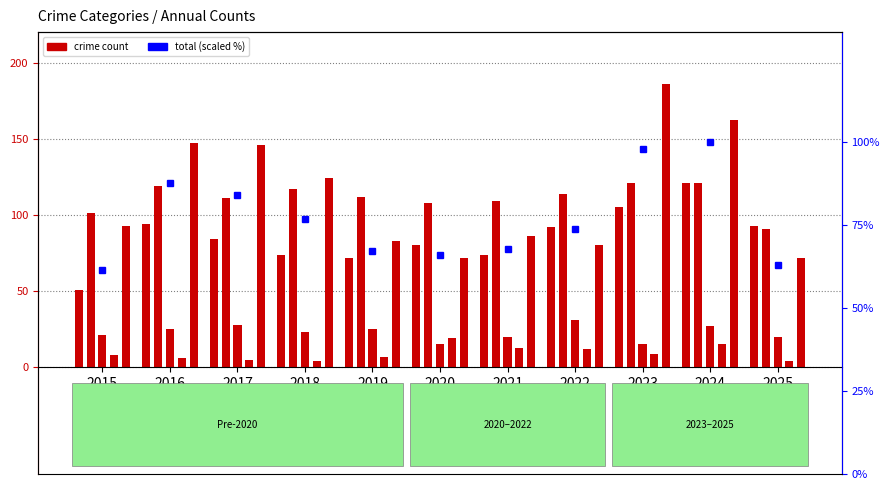

Read the Homicide value at 2017.

5.0